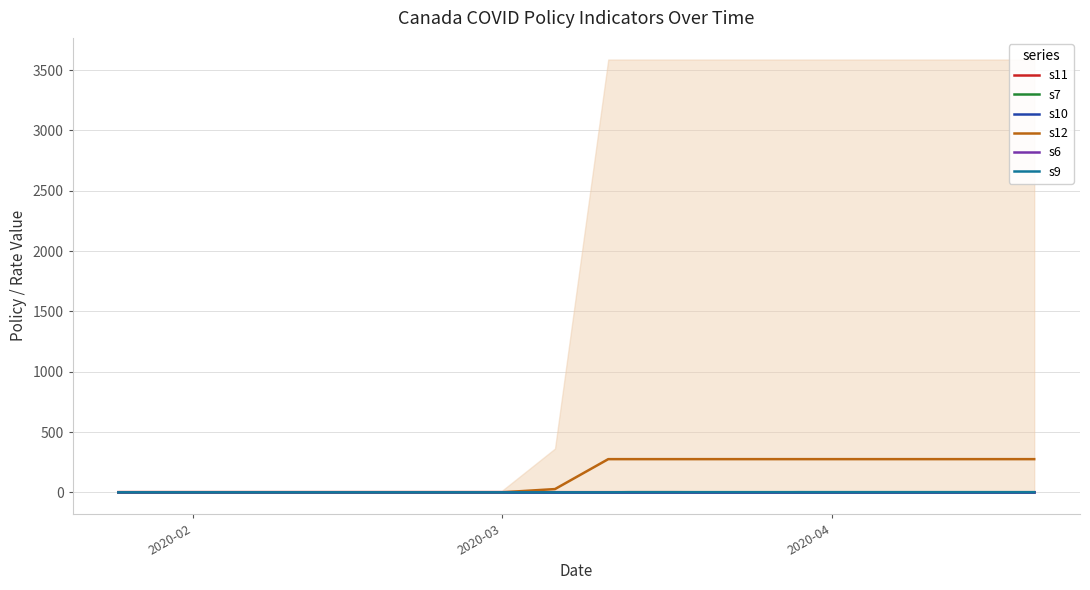

How many distinct data groups are displayed?

6